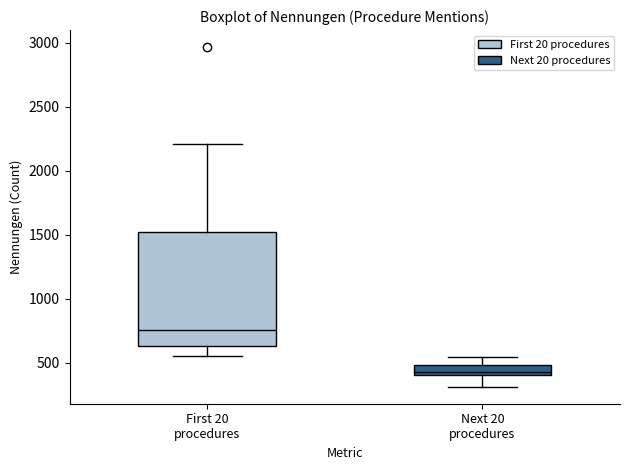

Reading left to right, read every box against the y-axis: the position of its median line, the range the box covers, and the ends of its whiskers. The values are not printed on the chart, so give them approximately, as read against the axis.

First 20 procedures: median 750, box 650 to 1500, whiskers 550 to 2200
Next 20 procedures: median 450, box 400 to 500, whiskers 300 to 550